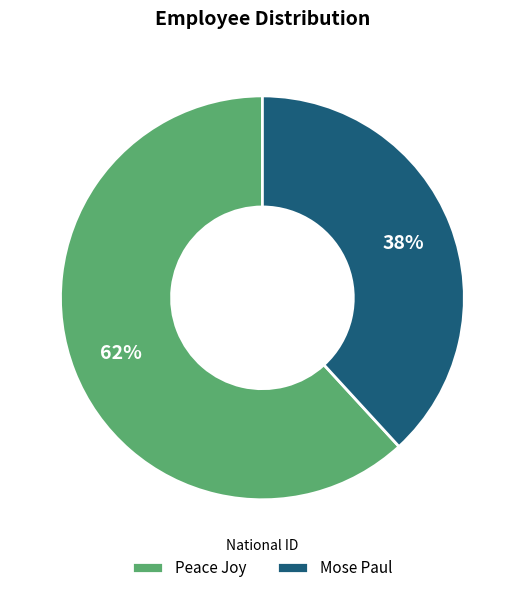

The Mose Paul slice represents 38% of the pie. True or false?

True